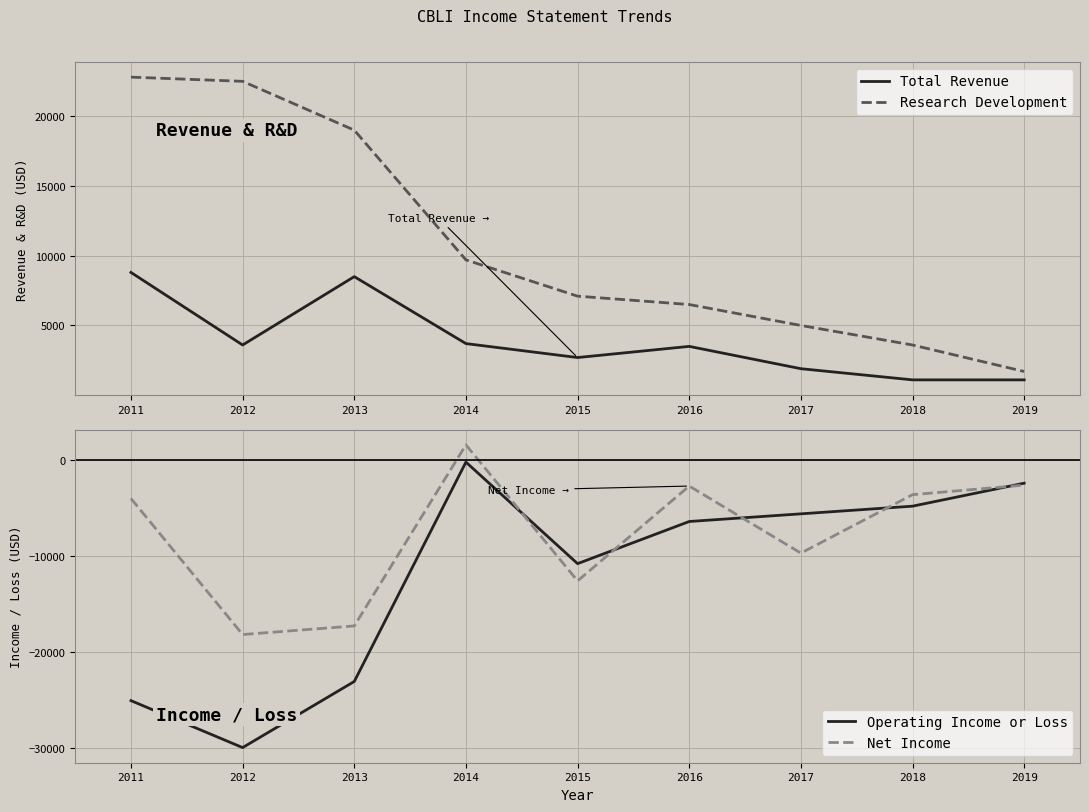

At which label does Total Revenue first exceed 3500?

2011